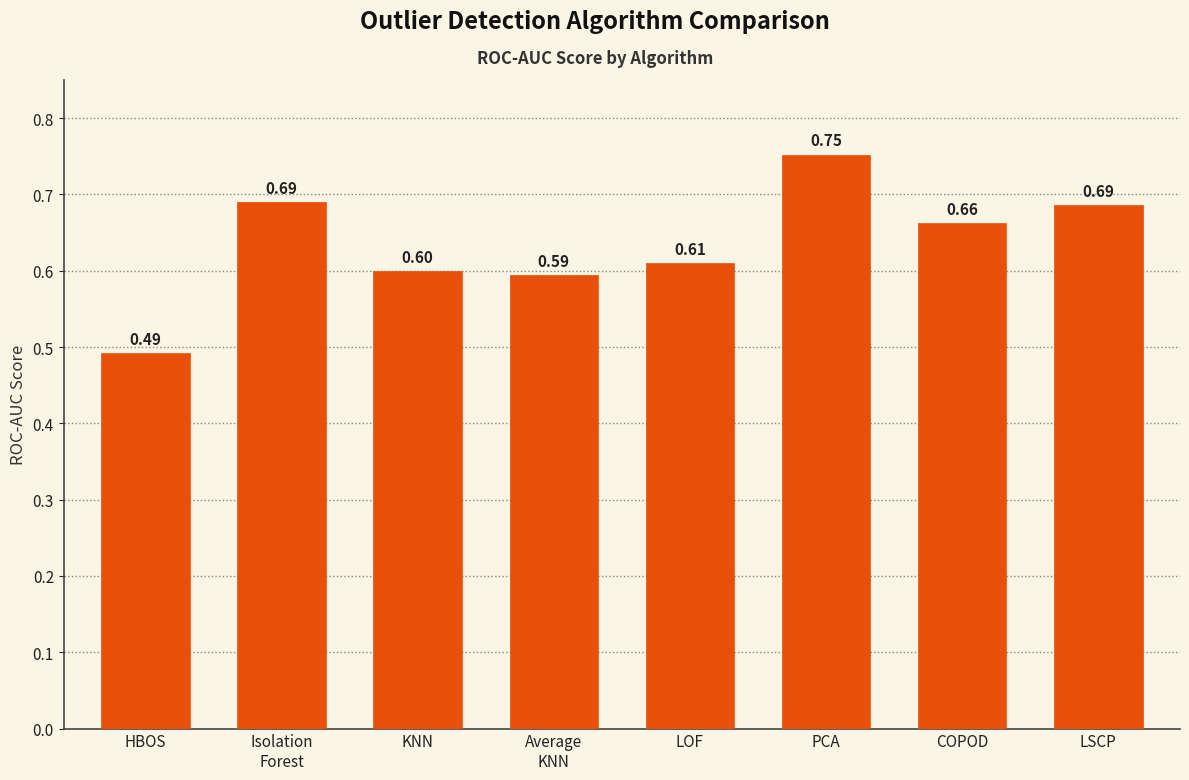

Does the chart contain stacked bars?

No